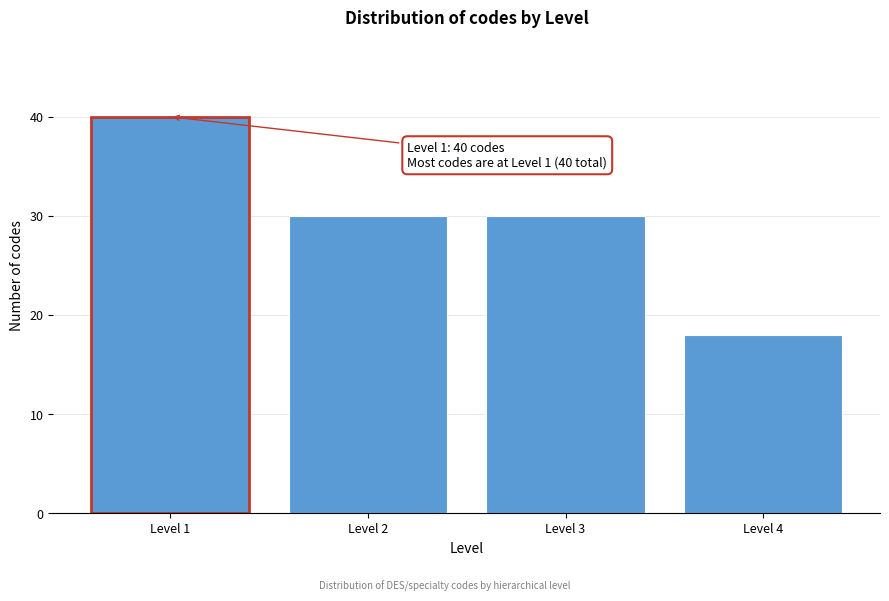

Reading left to right, extract all data points from this chart.

40	30	30	18